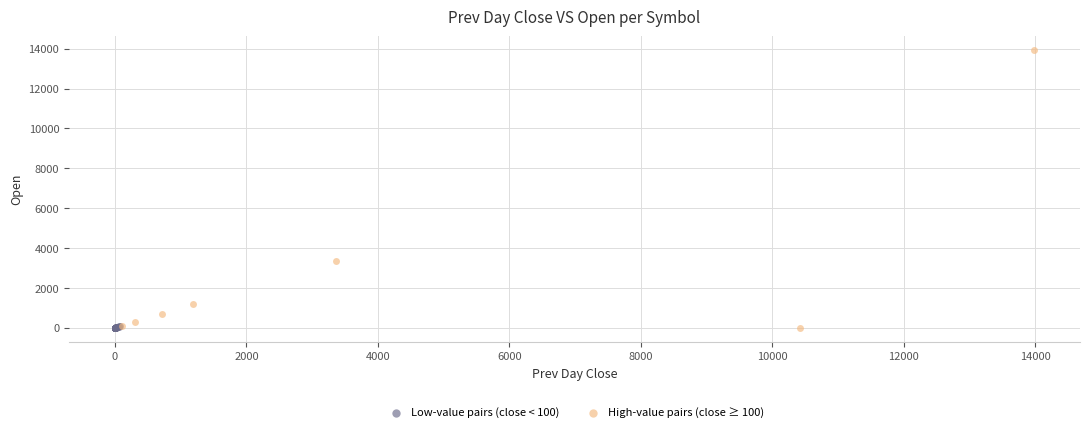

Which series reaches the maximum Y coordinate?

High-value pairs (close ≥ 100)